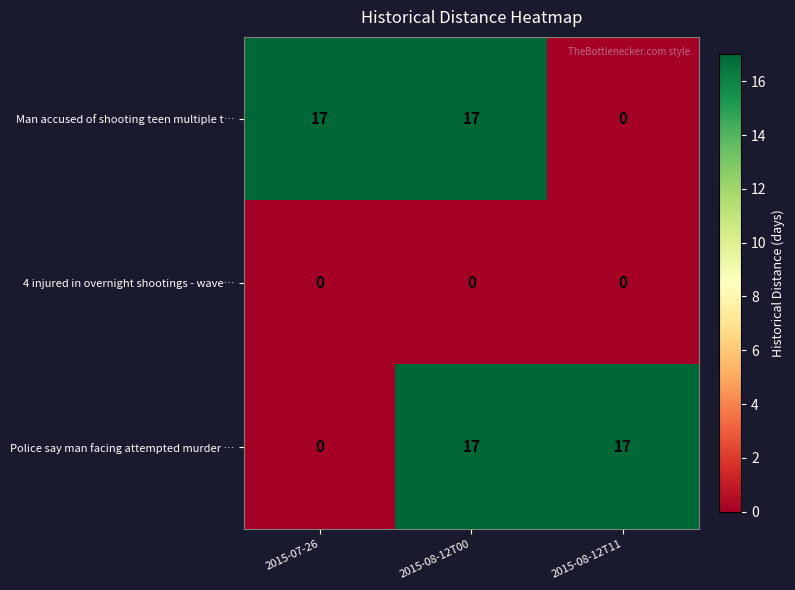

What is the total value across all series at 2015-07-26?

17